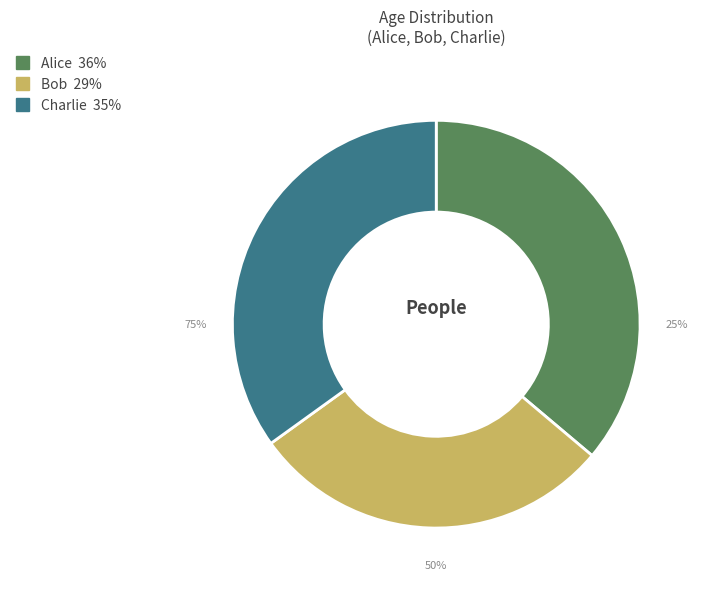

Does Charlie represent more than half of the total?

No